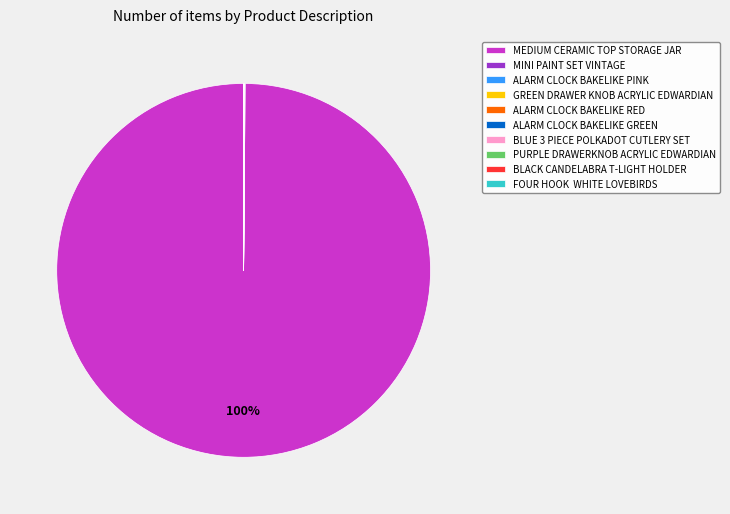

What is the majority slice?

MEDIUM CERAMIC TOP STORAGE JAR